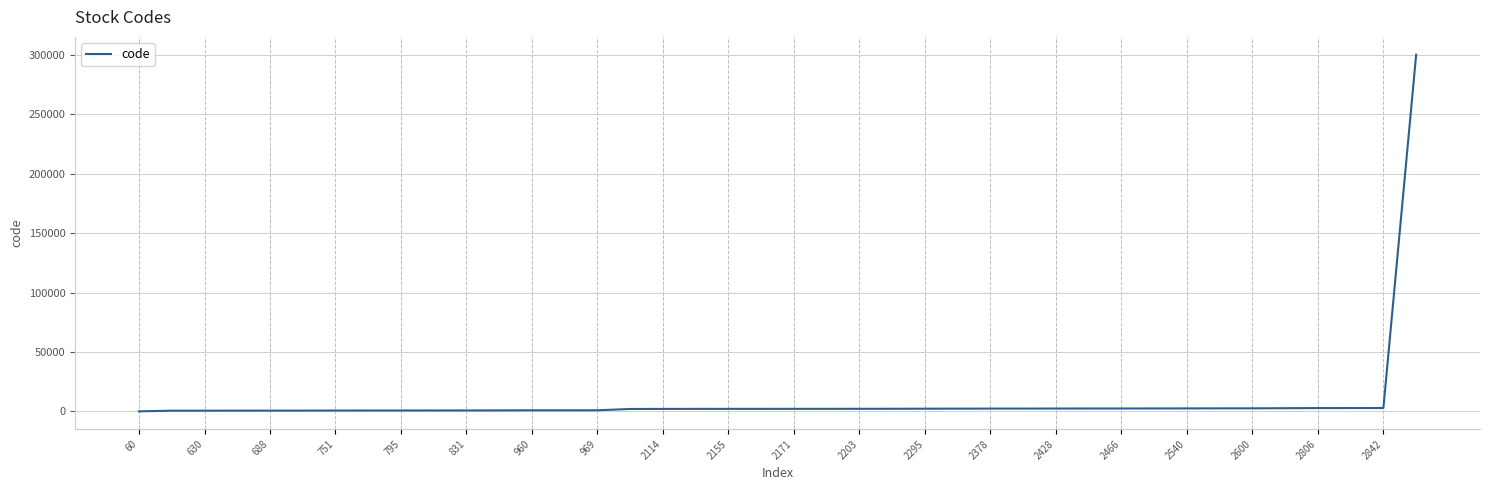

What is the difference between the maximum and minimum values?

300067